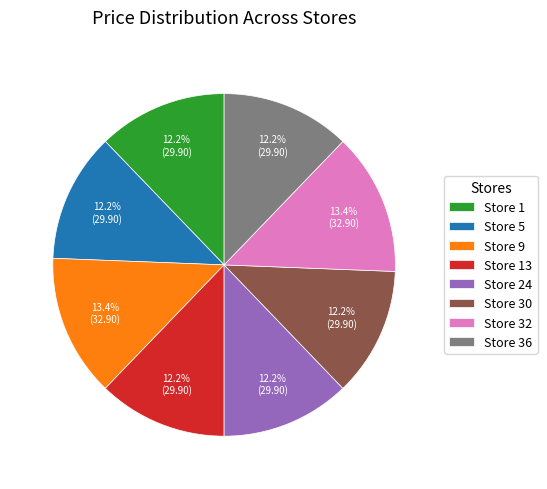

Approximately how many times larger is the value at Store 32 compared to Store 24?

1.1